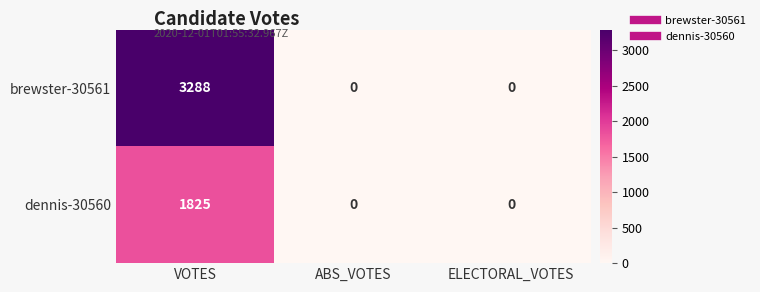

Rank the series by their maximum value, from highest to lowest.

brewster-30561, dennis-30560